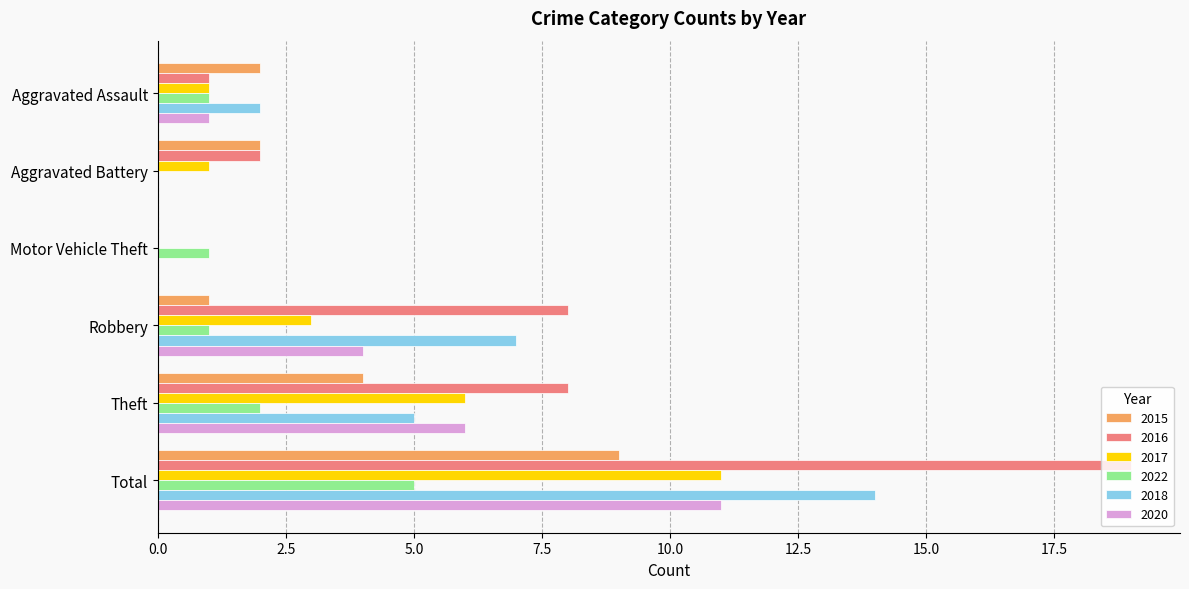

Count the number of data series in this chart.

6